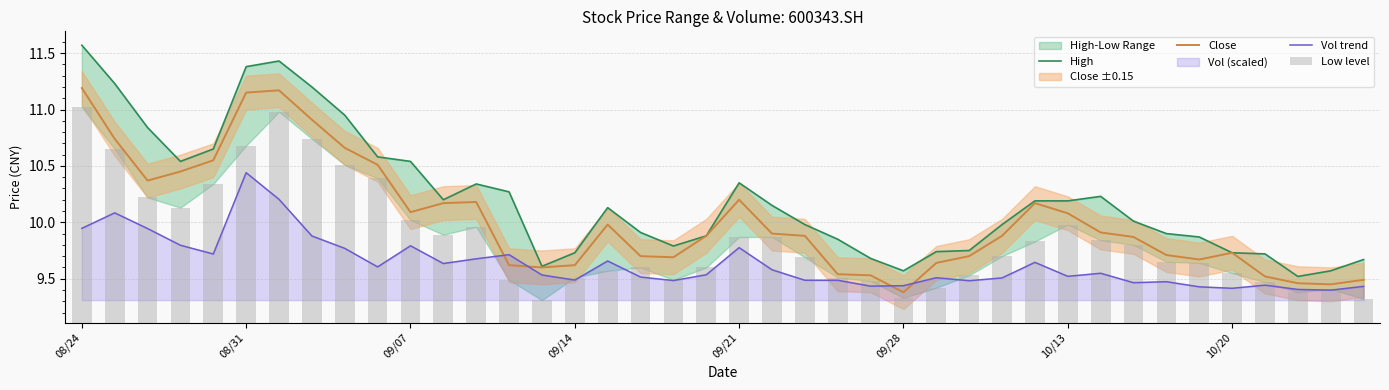

Which series has the largest range (max minus min)?

High